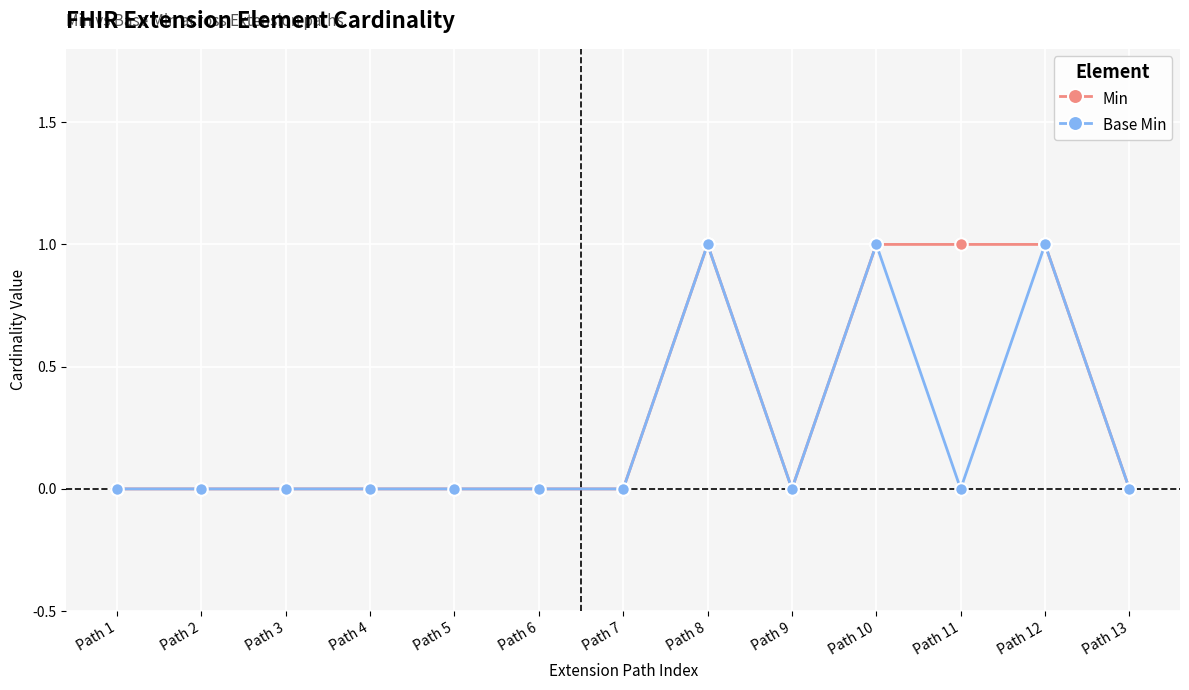

What is the difference between the maximum and second lowest values in the Base Min series?

1